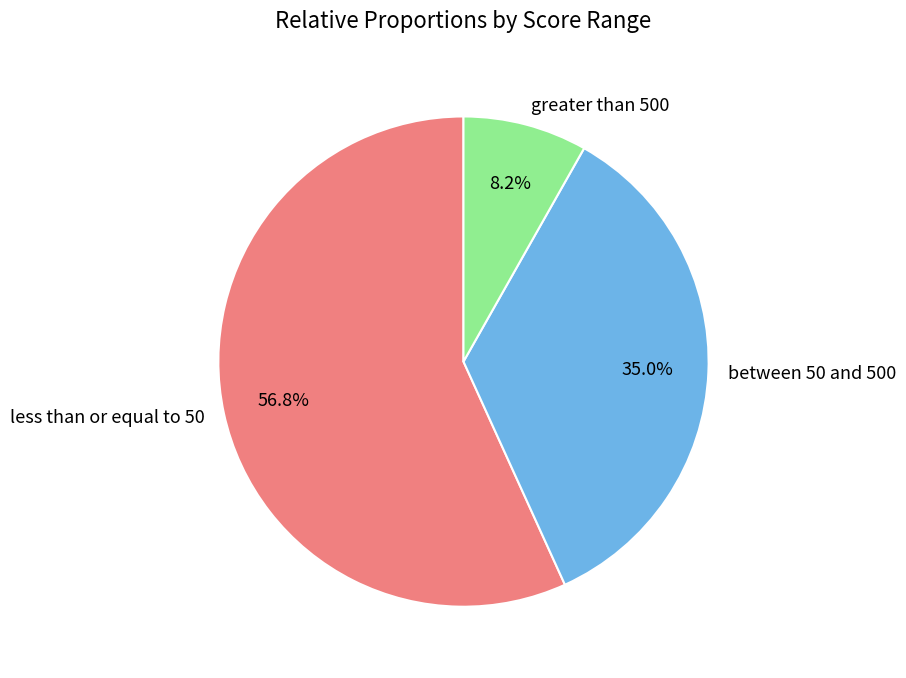

Combined, what portion of the pie is less than or equal to 50 and greater than 500?

65.0%